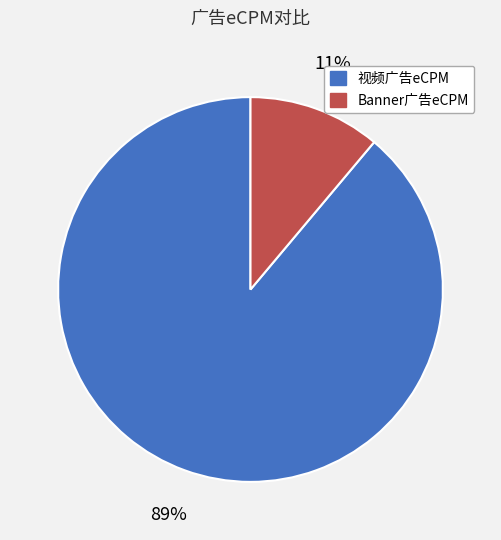

To the nearest percent, what portion does 视频广告eCPM represent?

89%